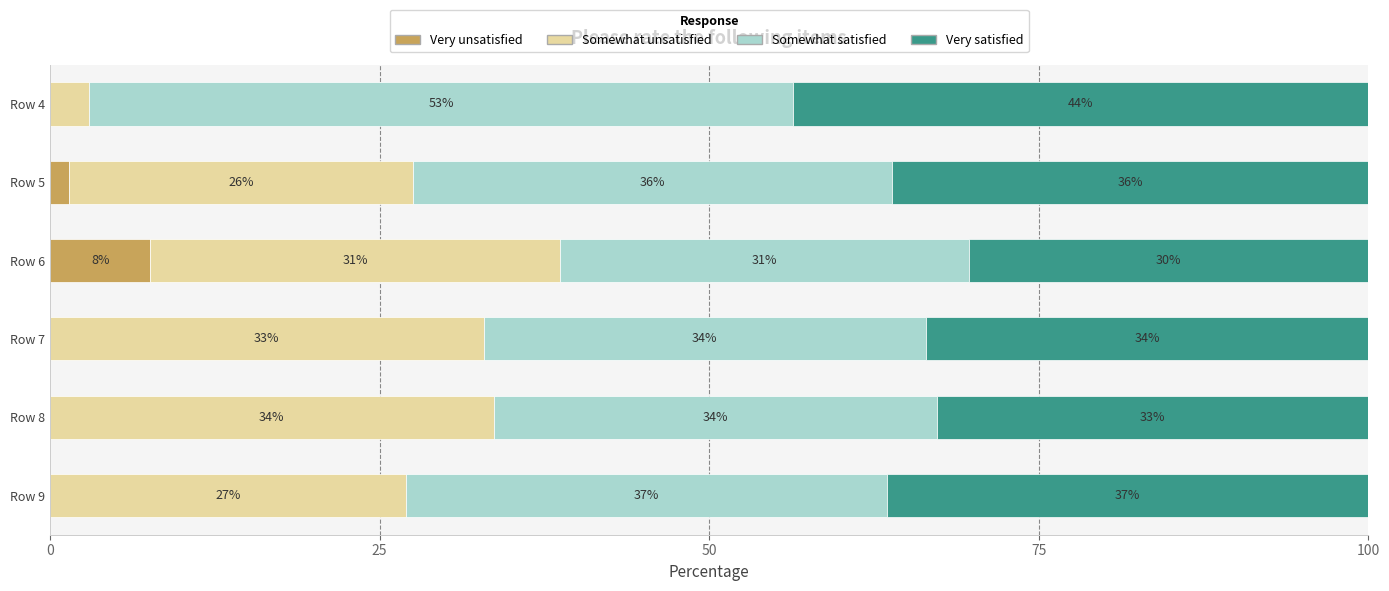

Reading right to left, what are all the values shown in this chart?

Very unsatisfied: 0.0	0.0	0.0	7.6	1.4	0.0
Somewhat unsatisfied: 27.0	33.6	32.9	31.0	26.1	2.9
Somewhat satisfied: 36.5	33.6	33.6	31.0	36.3	53.5
Very satisfied: 36.5	32.7	33.6	30.3	36.2	43.6